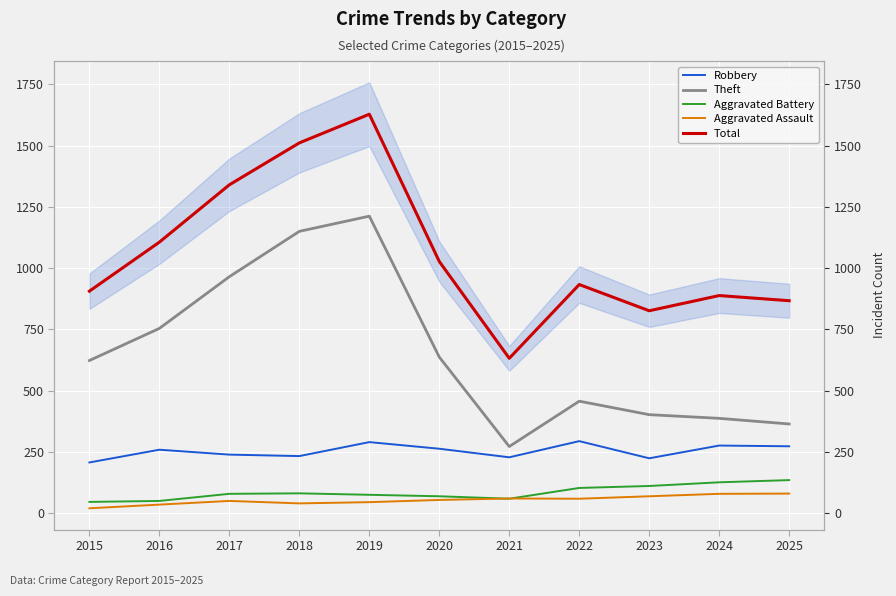

Rank the series by their maximum value, from lowest to highest.

Aggravated Assault, Aggravated Battery, Robbery, Theft, Total